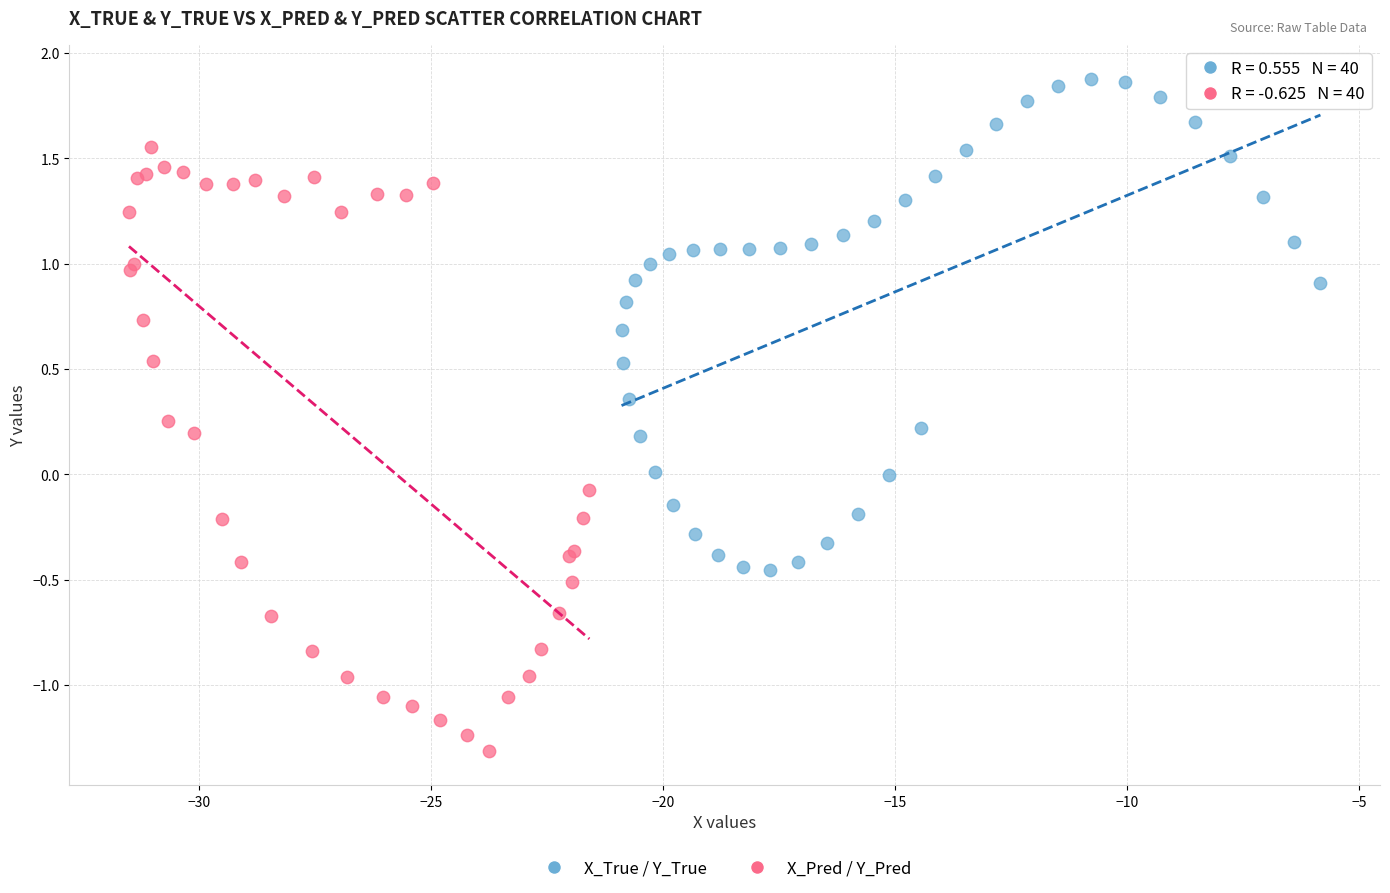

Which series has the largest Y range (max minus min)?

X_Pred / Y_Pred